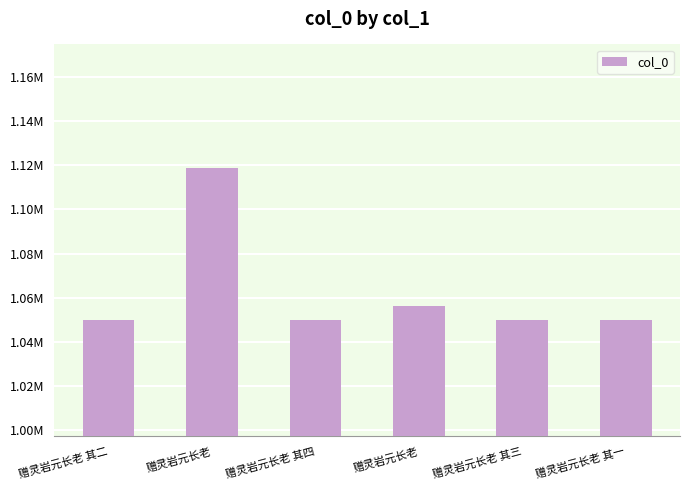

Between 赠灵岩元长老 其四 and 赠灵岩元长老, which is larger?

赠灵岩元长老